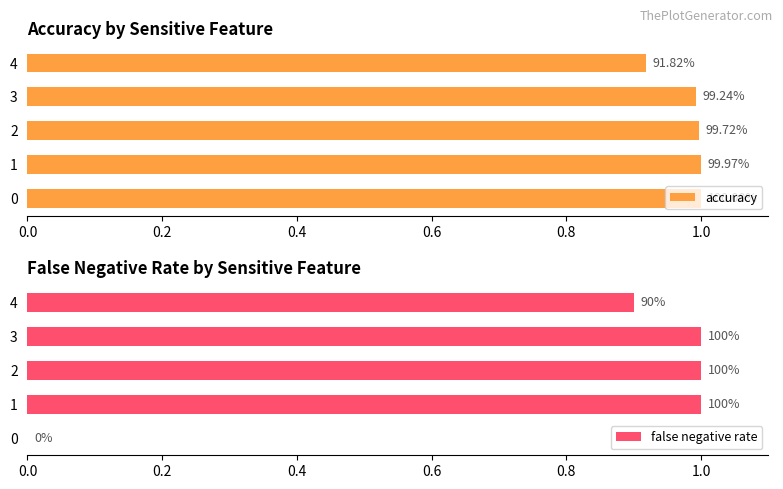

Reading left to right, list all the values displayed in this chart.

accuracy: 1.0	1.0	1.0	1.0	0.9
false negative rate: 0.0	1.0	1.0	1.0	0.9